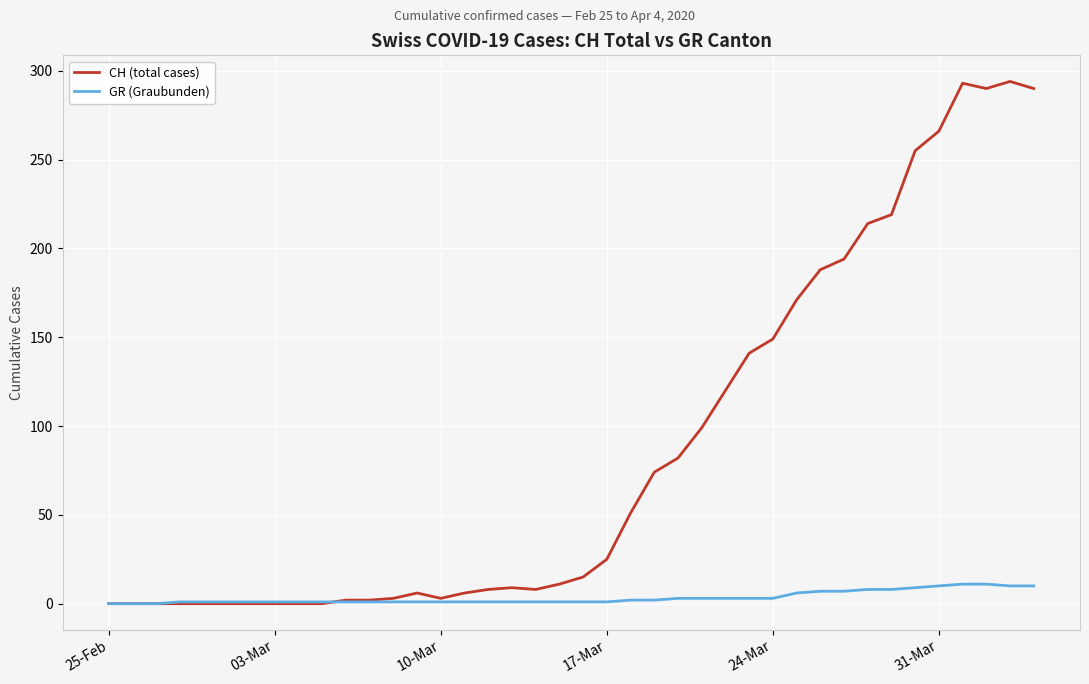

Rank the series by their average value, from highest to lowest.

CH (total cases), GR (Graubunden)